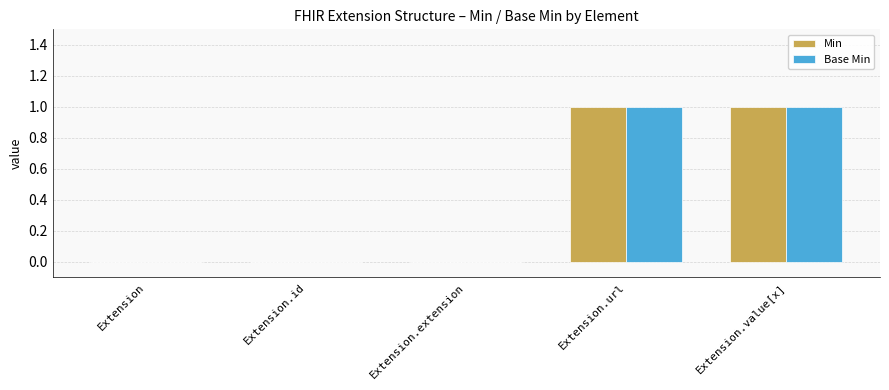

What is the sum of the Min values at Extension.value[x] and Extension.url?

2